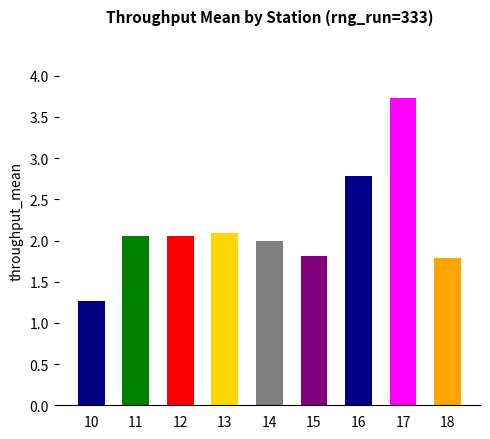

What is the greatest value displayed?

3.7